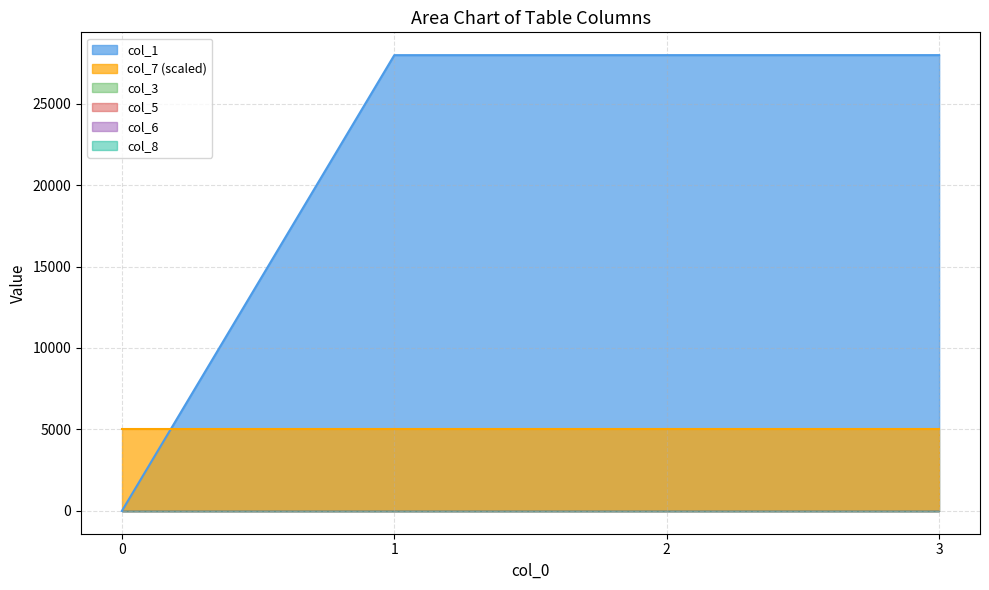

True or false: col_1 and col_8 intersect in this chart.

False